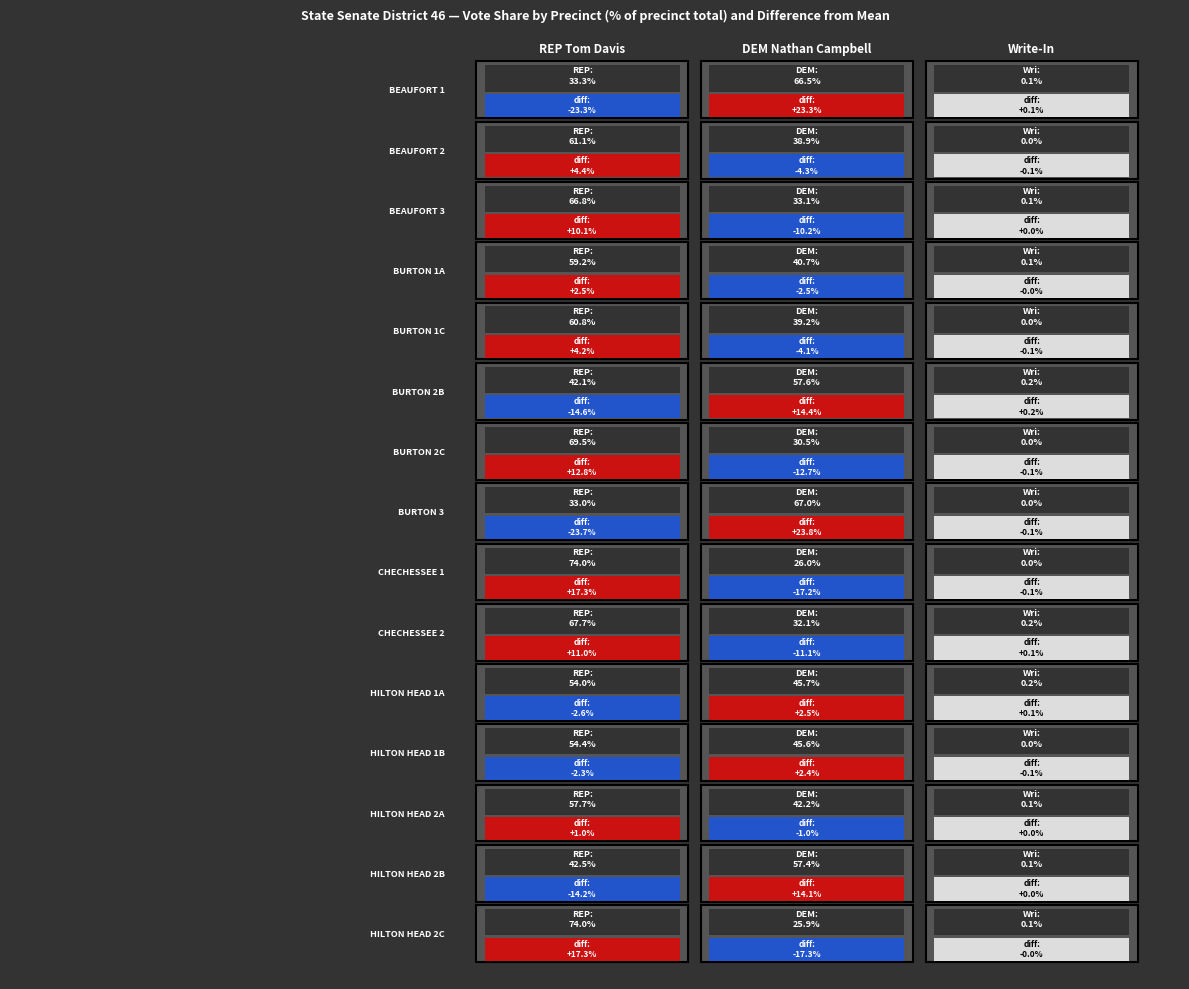

How many data points does each series have?

3